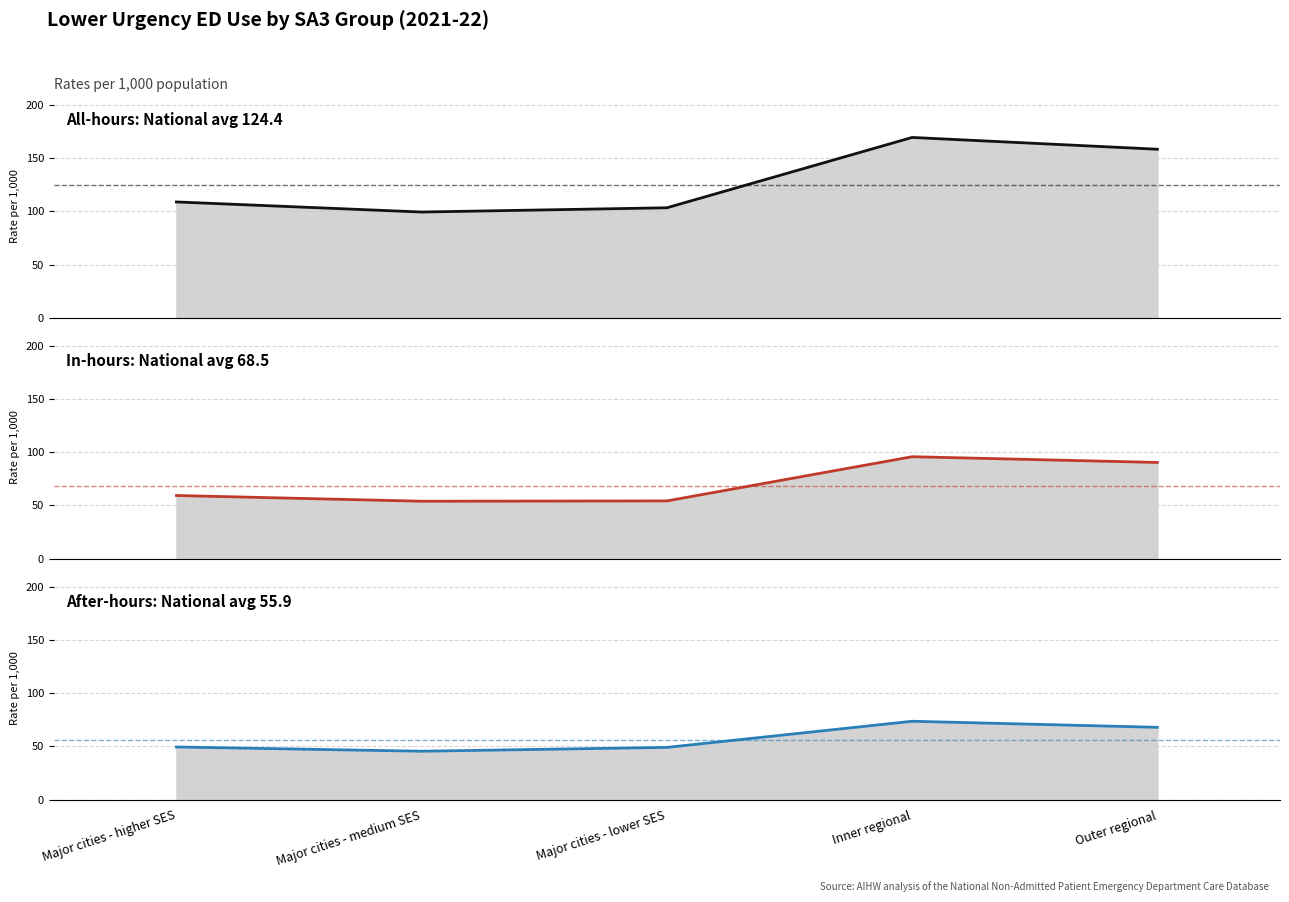

Reading left to right, extract all data points from this chart.

All-hours lower urgency ED (per 1,000): Major cities - higher SES=108.9	Major cities - medium SES=99.4	Major cities - lower SES=103.4	Inner regional=169.6	Outer regional=158.5
In-hours lower urgency ED (per 1,000): Major cities - higher SES=59.4	Major cities - medium SES=54.0	Major cities - lower SES=54.3	Inner regional=95.9	Outer regional=90.5
After-hours lower urgency ED (per 1,000): Major cities - higher SES=49.5	Major cities - medium SES=45.5	Major cities - lower SES=49.1	Inner regional=73.7	Outer regional=68.0